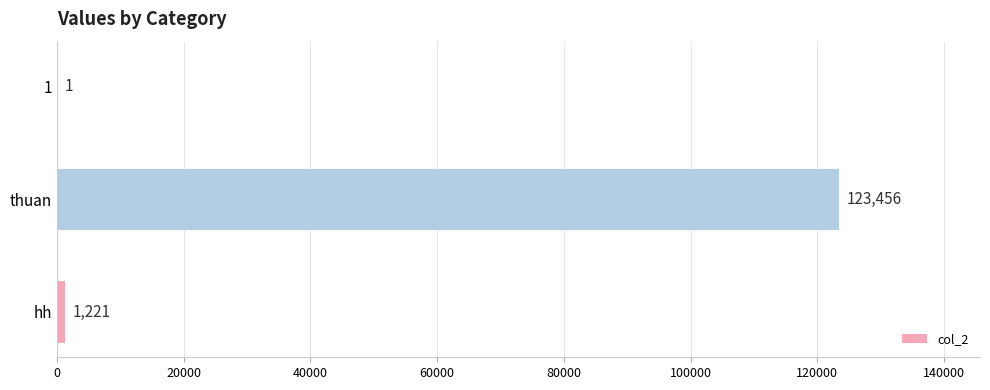

Which category has the highest value across all series?

thuan